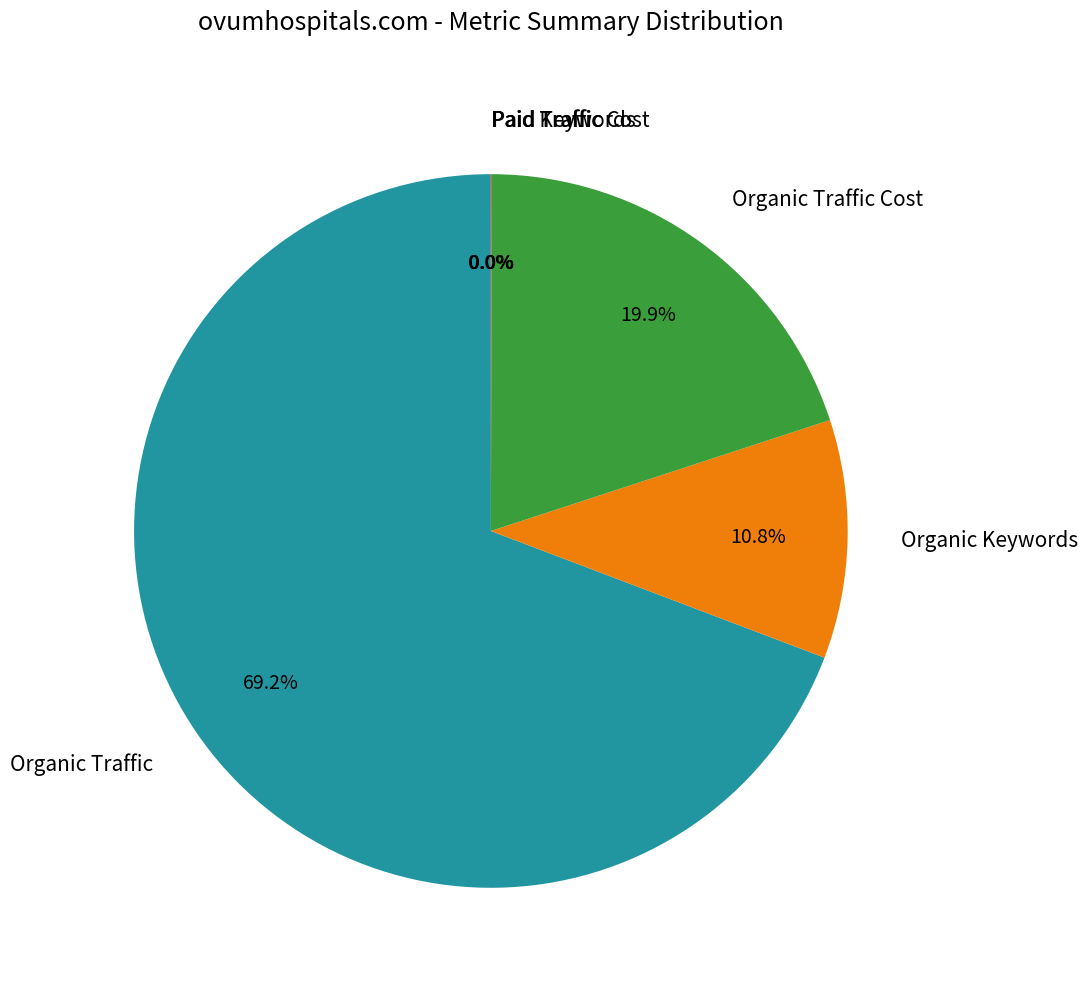

Which category has the biggest portion of the pie?

Organic Traffic